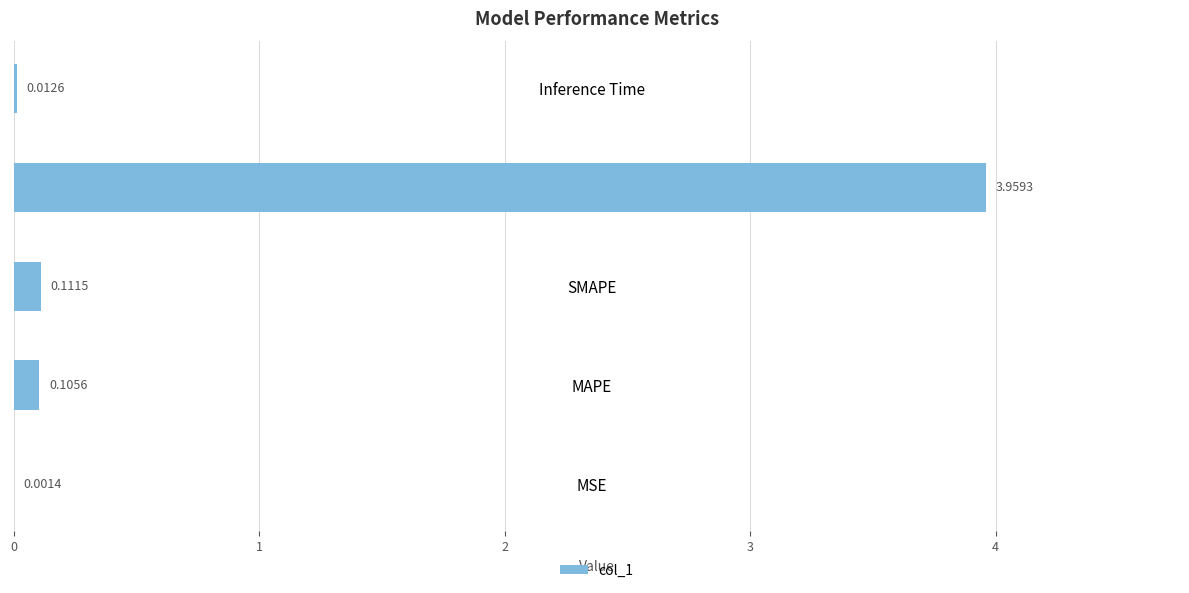

Are the bars grouped side by side (vs. stacked)?

No